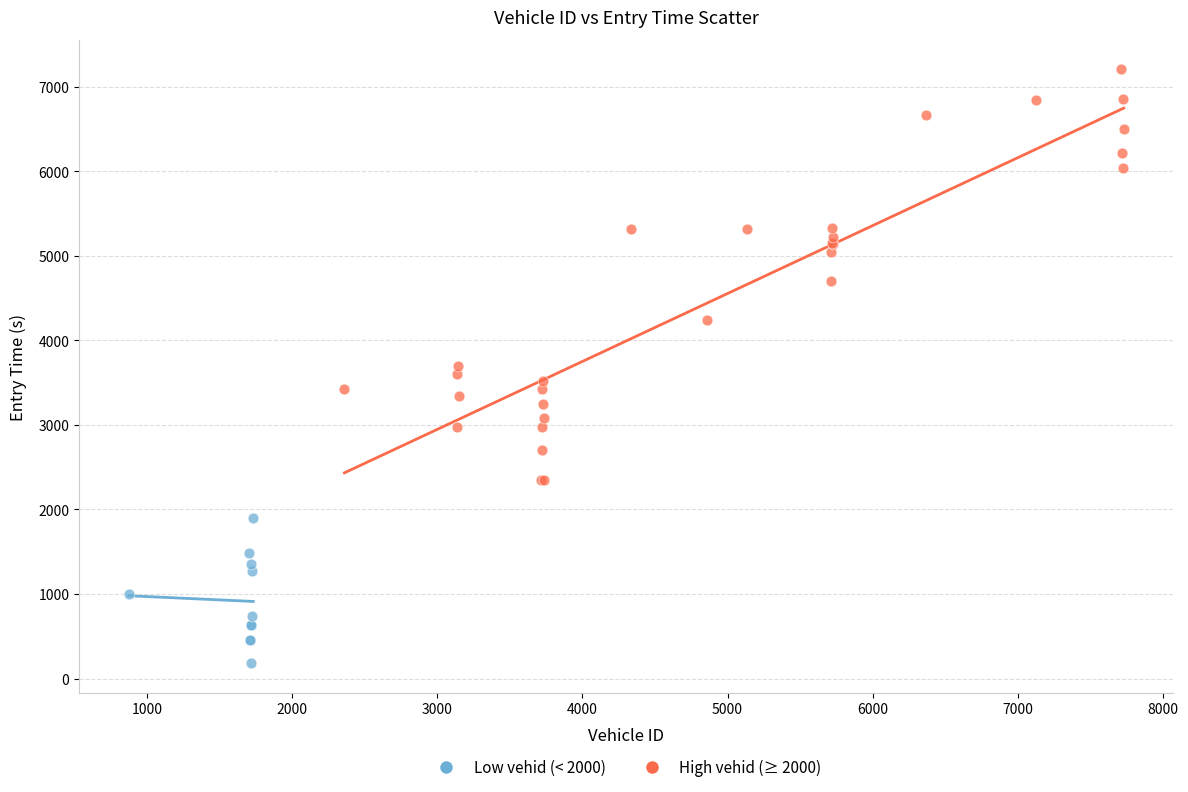

Which series has the widest spread of Y values?

High vehid (≥ 2000)